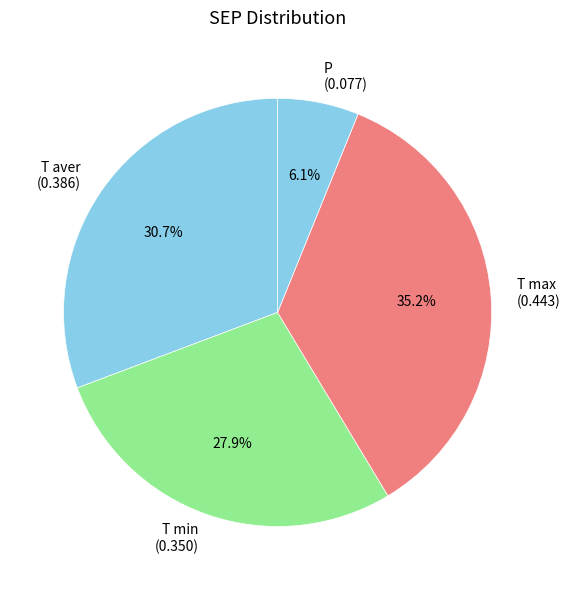

Which has a higher value, T aver or P?

T aver